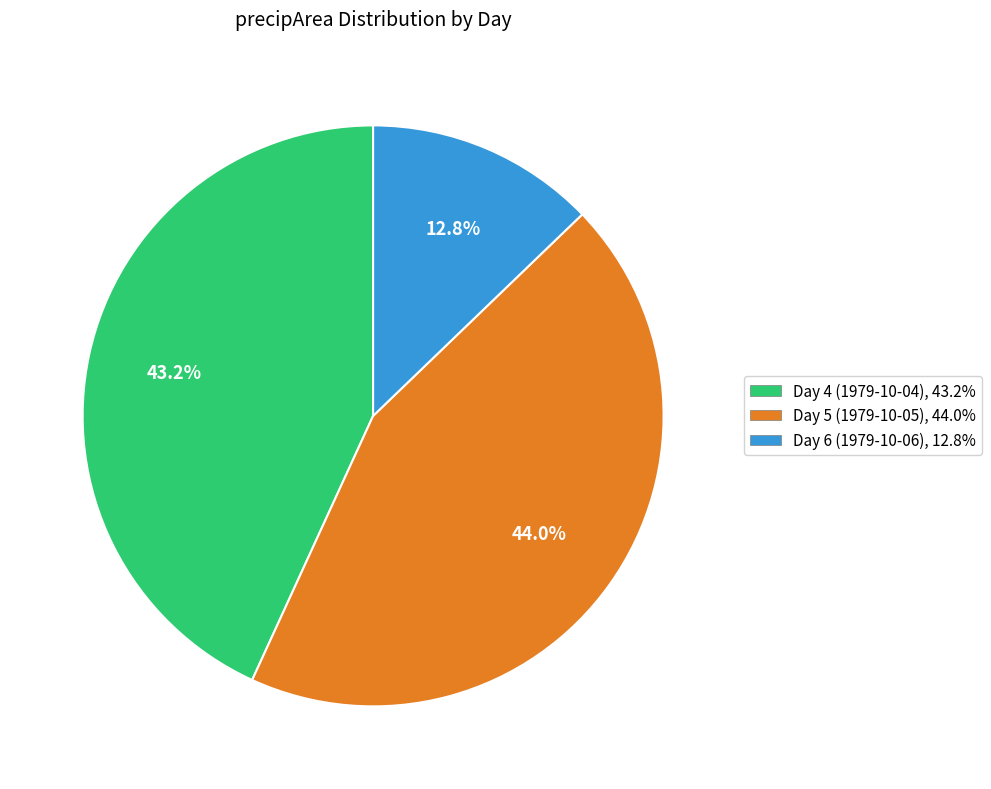

How many segments does this pie chart have?

3